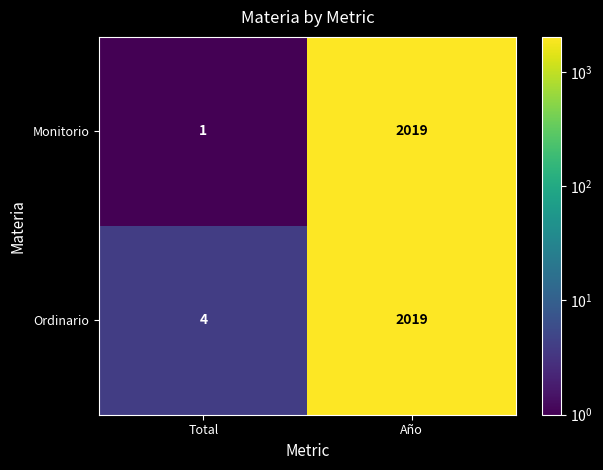

Which series has the largest total across all categories?

Ordinario